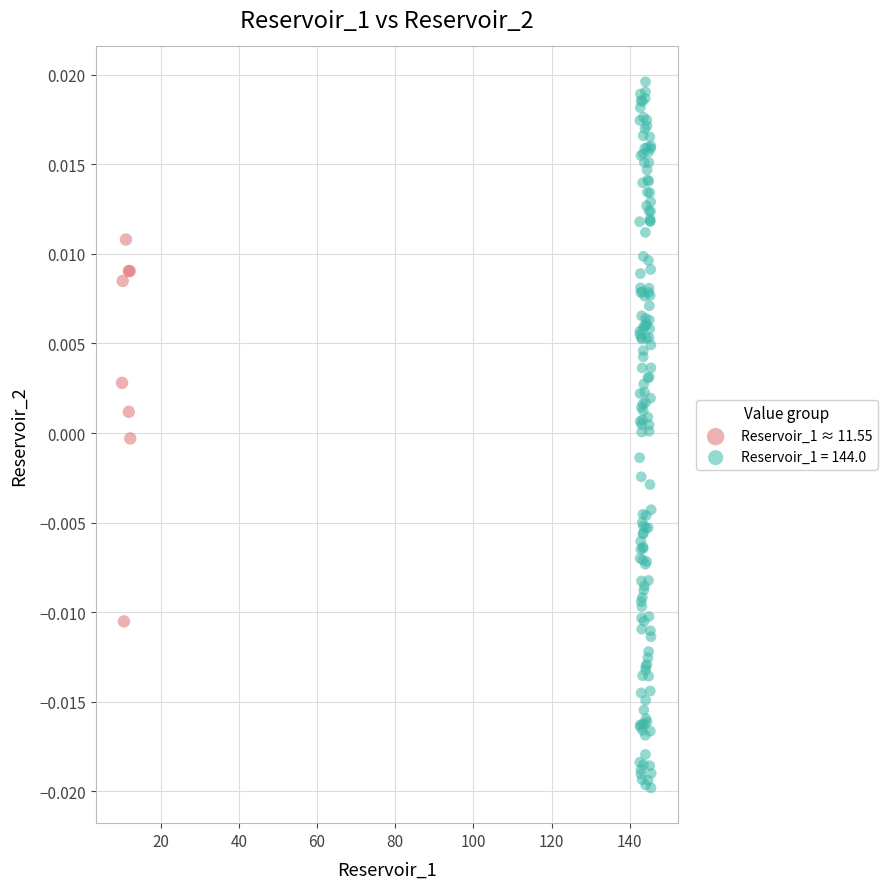

Which series has the widest spread of Y values?

Reservoir_1 = 144.0